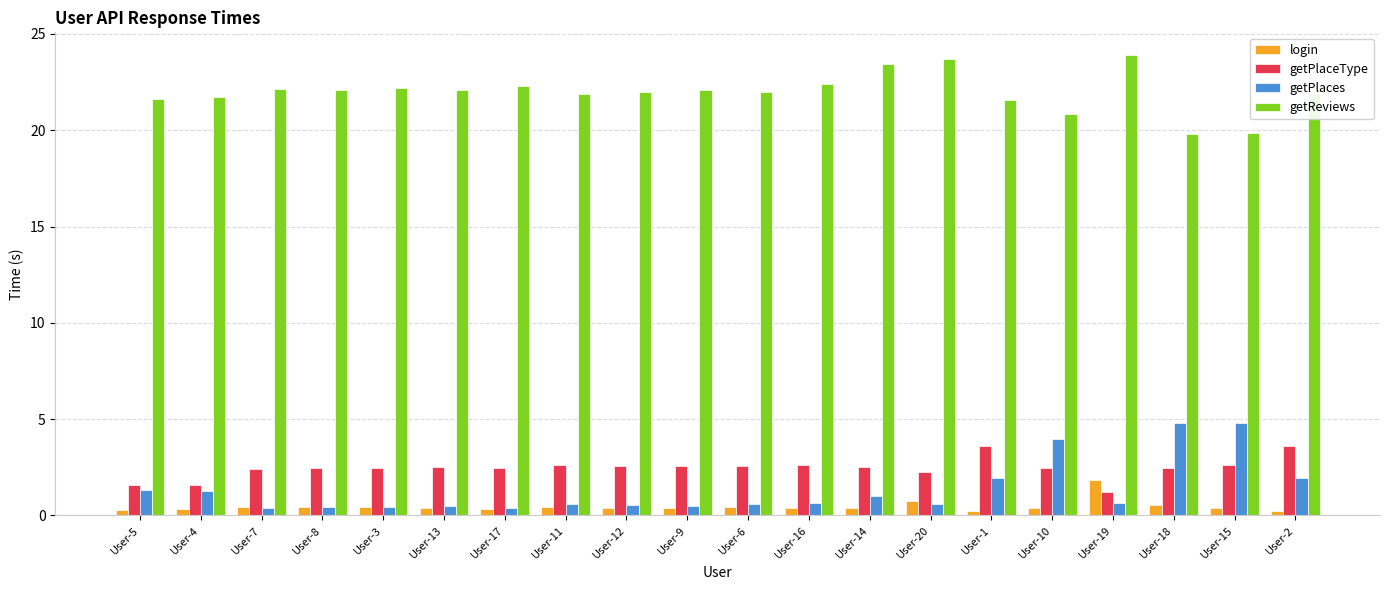

What is the maximum value for getPlaceType?

3.6